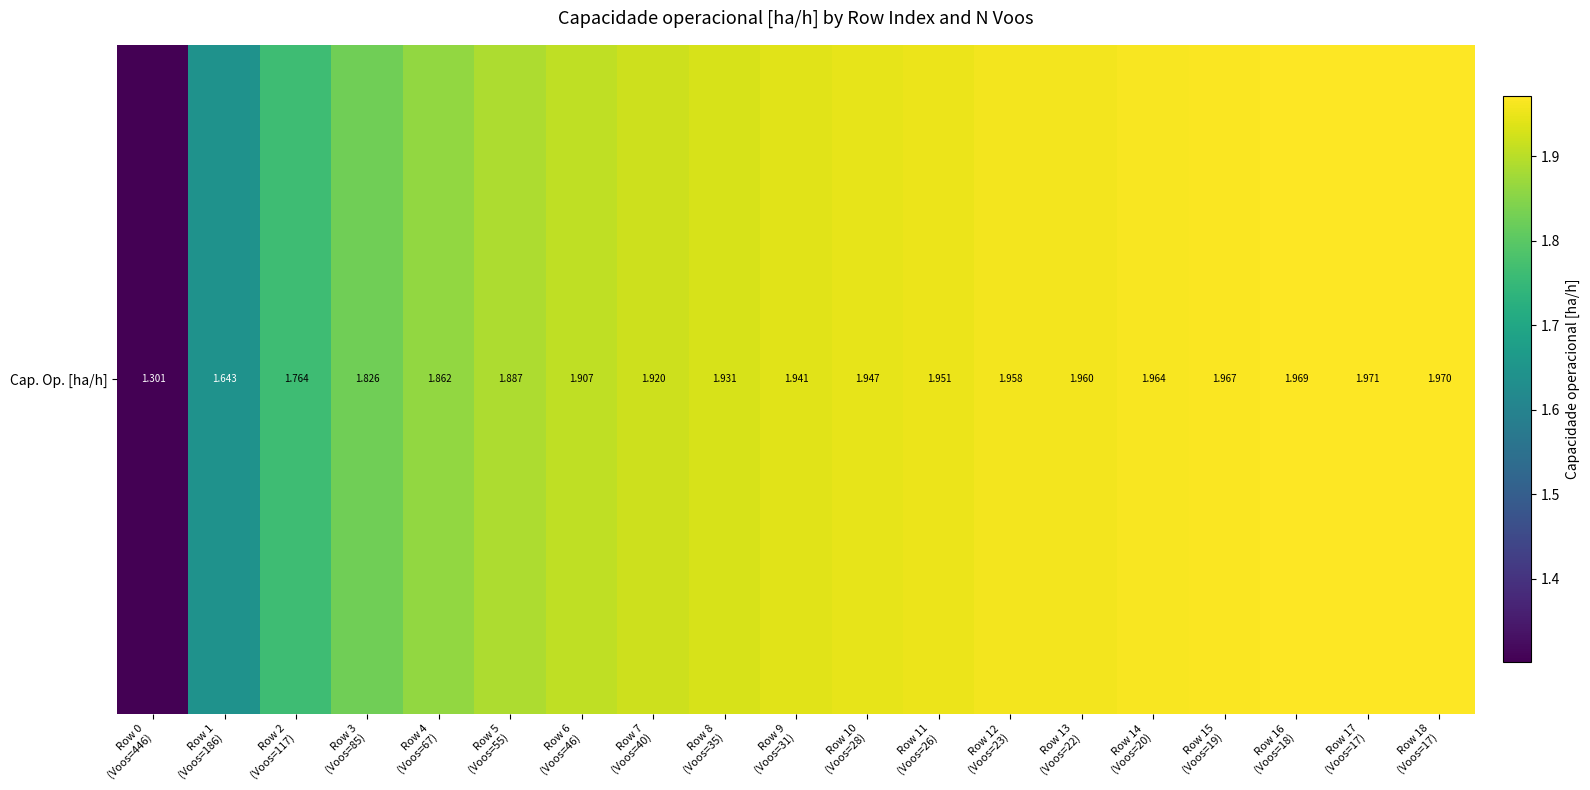

Reading left to right, extract all data points from this chart.

1.3	1.6	1.8	1.8	1.9	1.9	1.9	1.9	1.9	1.9	1.9	2.0	2.0	2.0	2.0	2.0	2.0	2.0	2.0